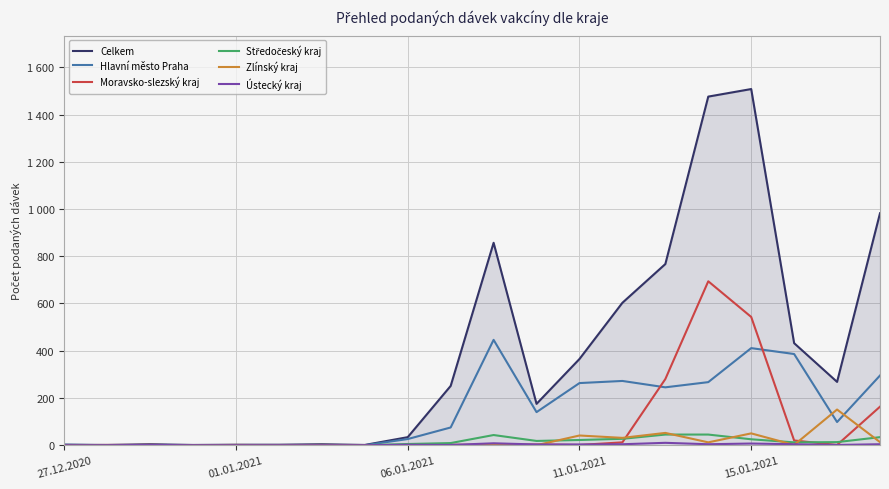

List the series in order of their peak value, highest first.

Celkem, Moravsko-slezský kraj, Hlavní město Praha, Zlínský kraj, Středočeský kraj, Ústecký kraj